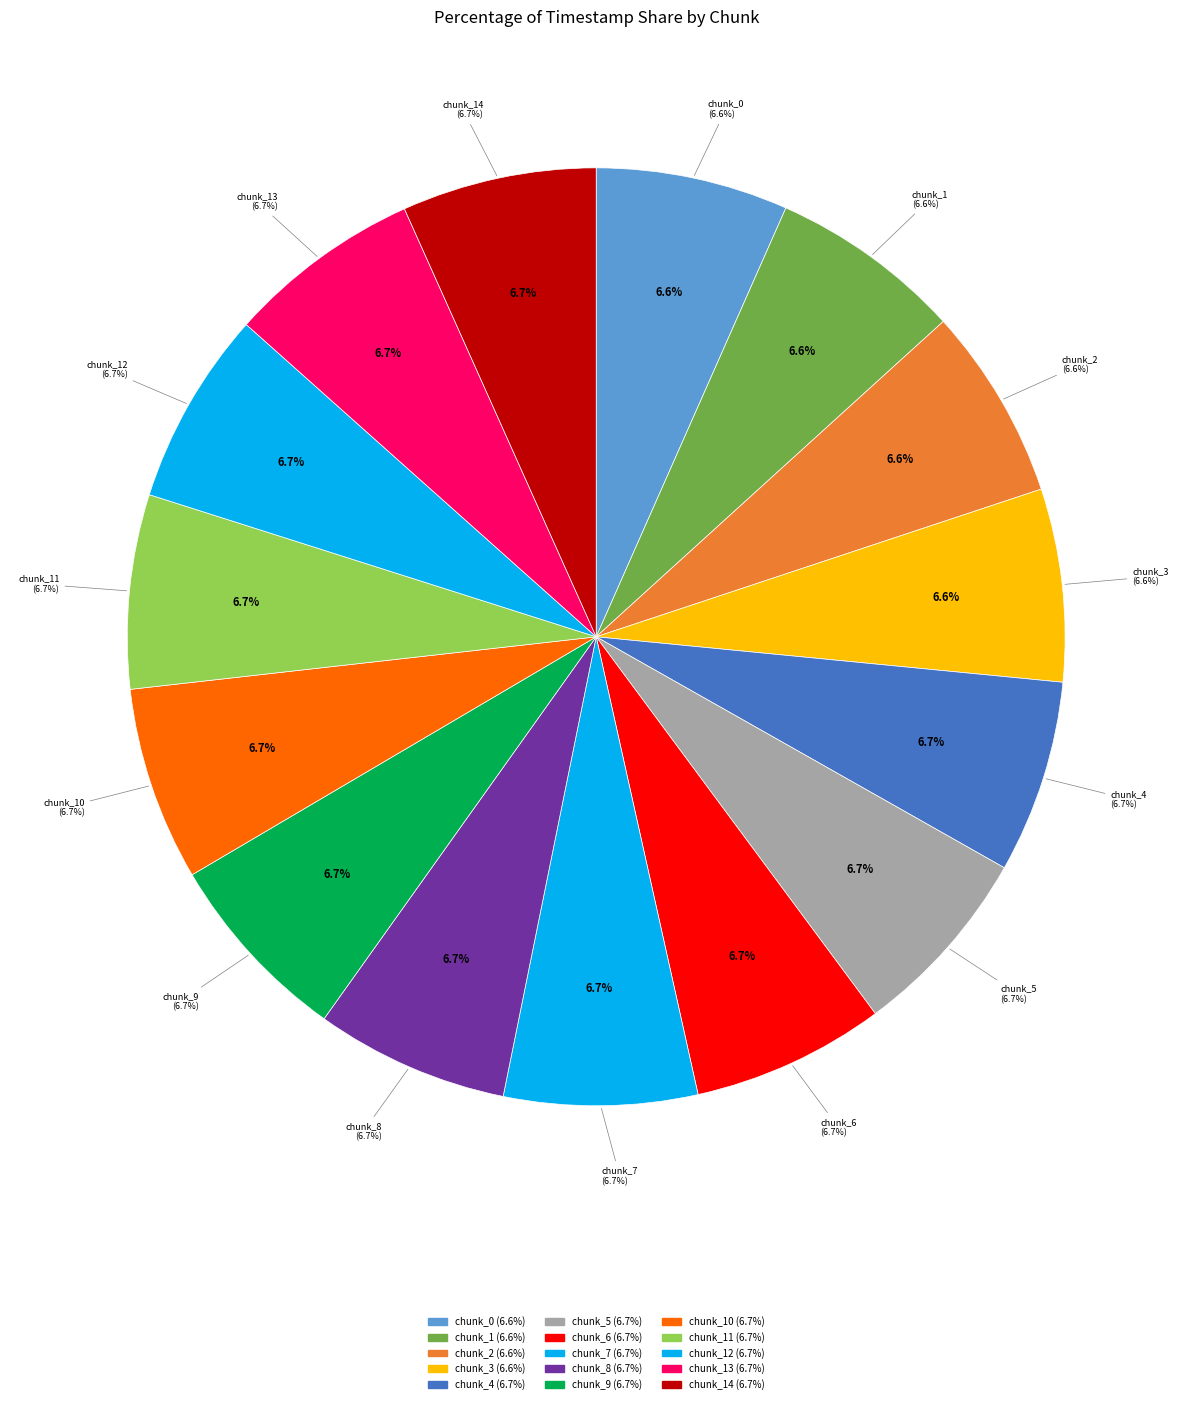

The chunk_11 slice represents 21% of the pie. True or false?

False